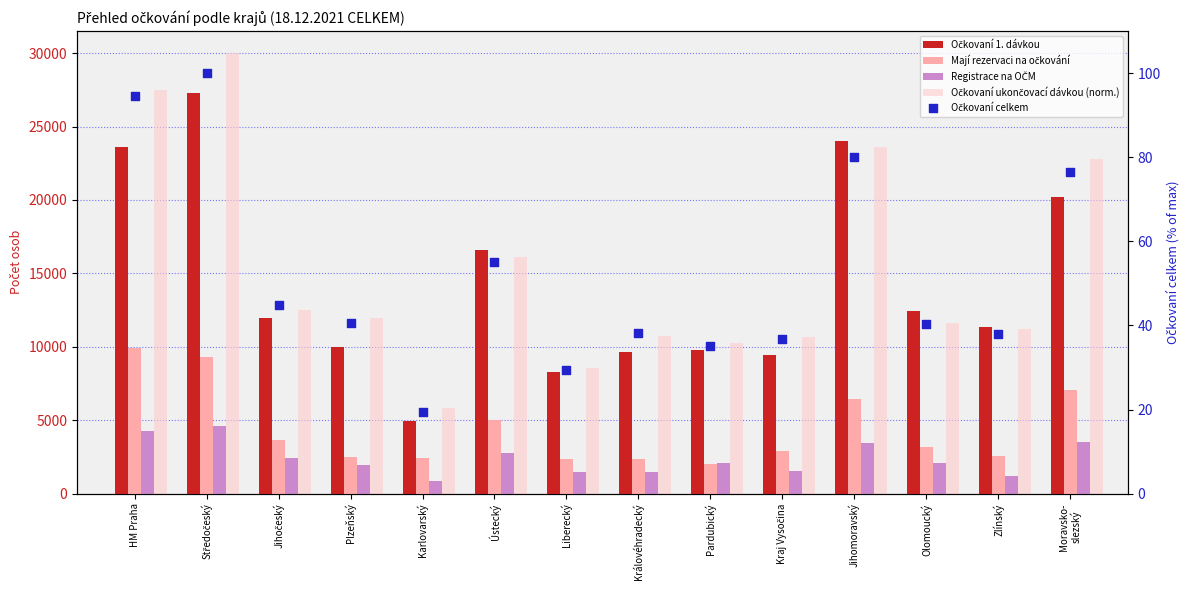

What is the total value across all series at Plzeňský?

26454.9